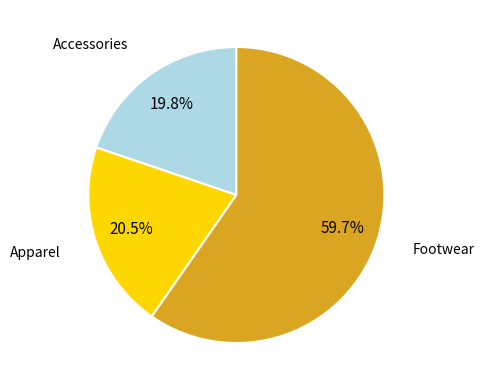

The Accessories slice represents 34% of the pie. True or false?

False